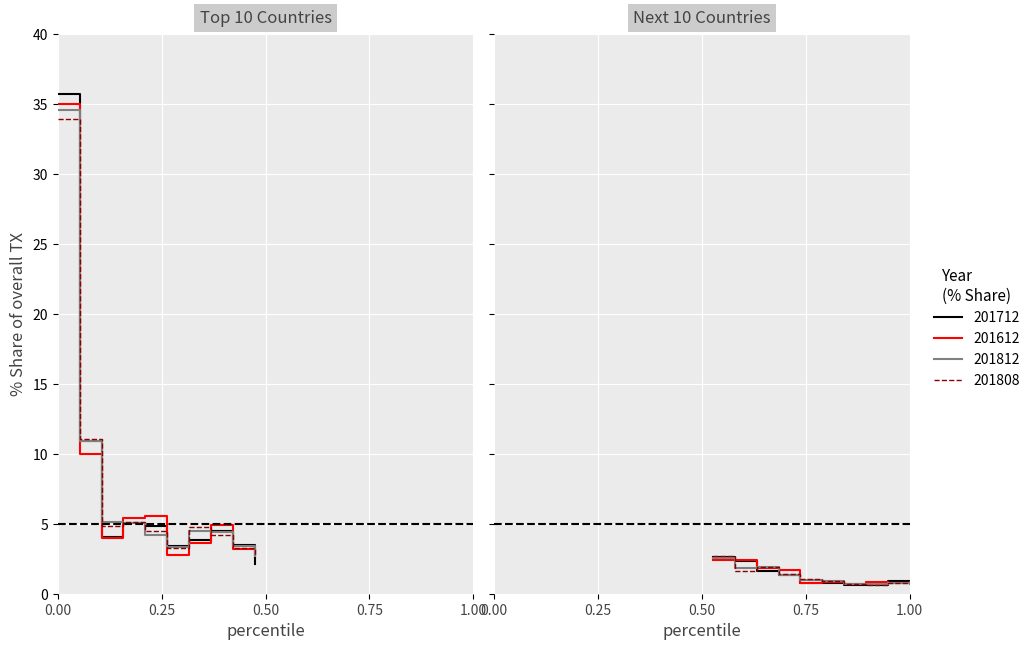

How many data points in 201808_% Share of overall TX are less than 1?

5